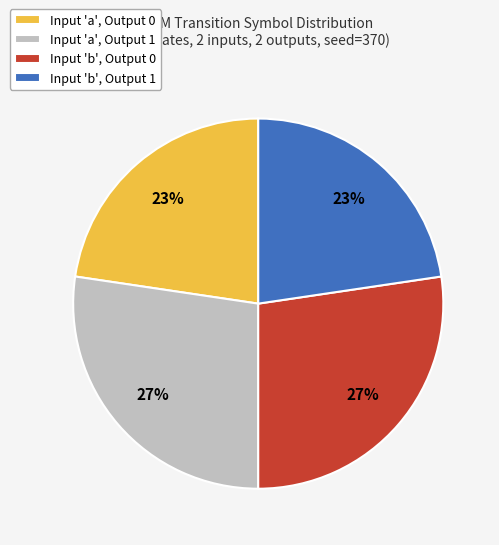

Does Input 'a', Output 0 represent more than half of the total?

No